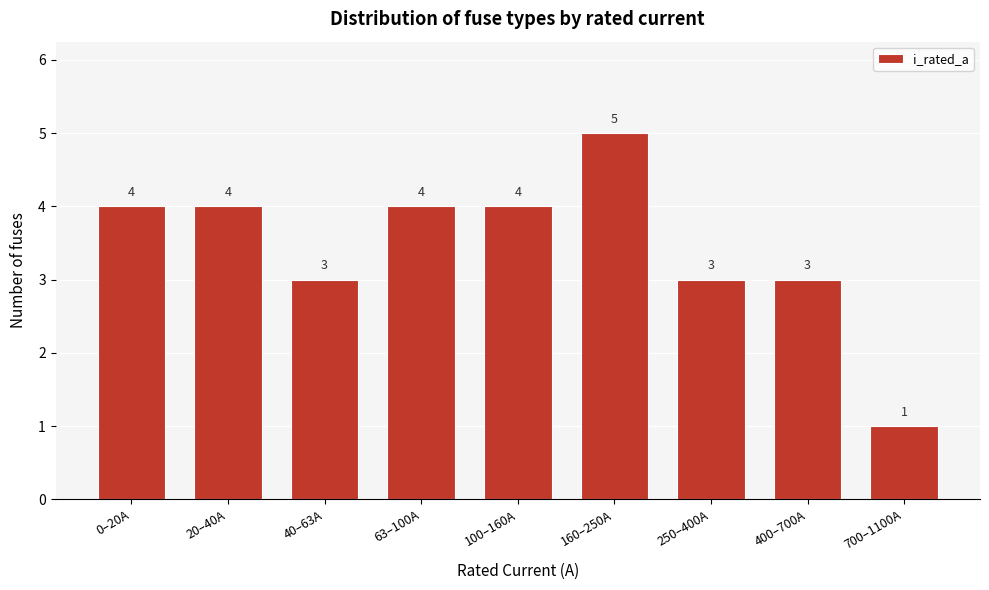

Reading left to right, what are all the values shown in this chart?

0–20A=4	20–40A=4	40–63A=3	63–100A=4	100–160A=4	160–250A=5	250–400A=3	400–700A=3	700–1100A=1